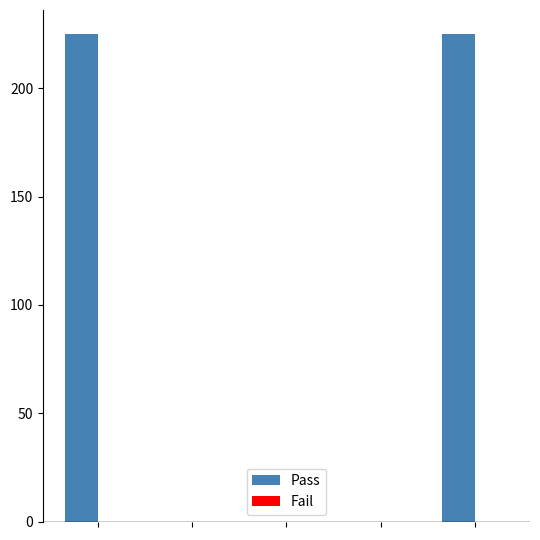

What is the maximum value shown in the chart?

225